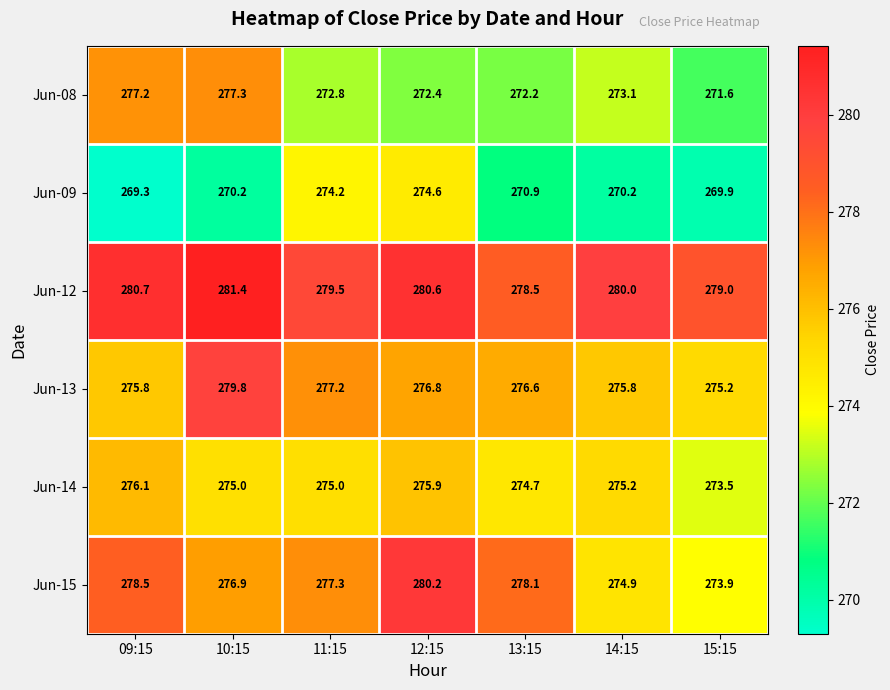

At which category is the sum across all series the highest?

10:15